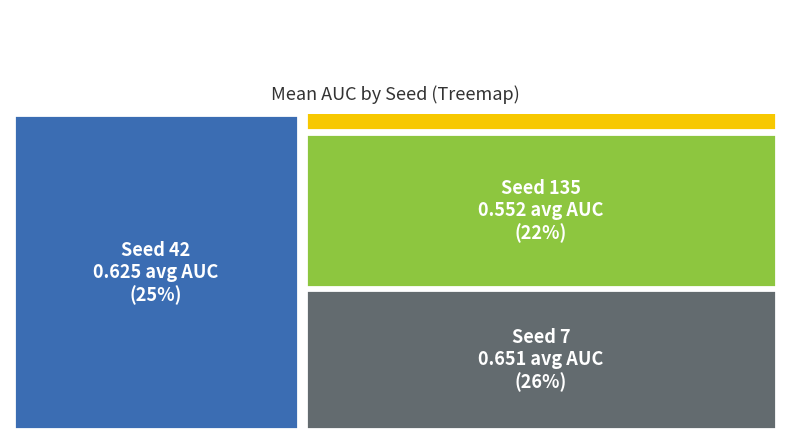

What is the largest slice in the pie chart?

7